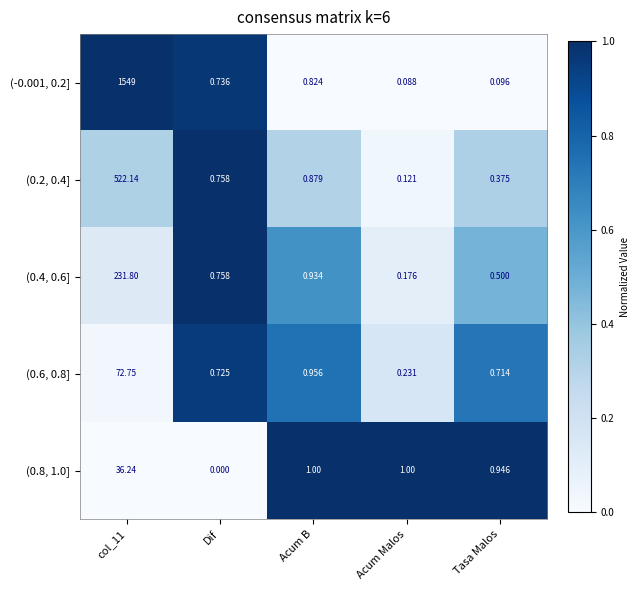

What is the total value across all series at Tasa Malos?

2.6